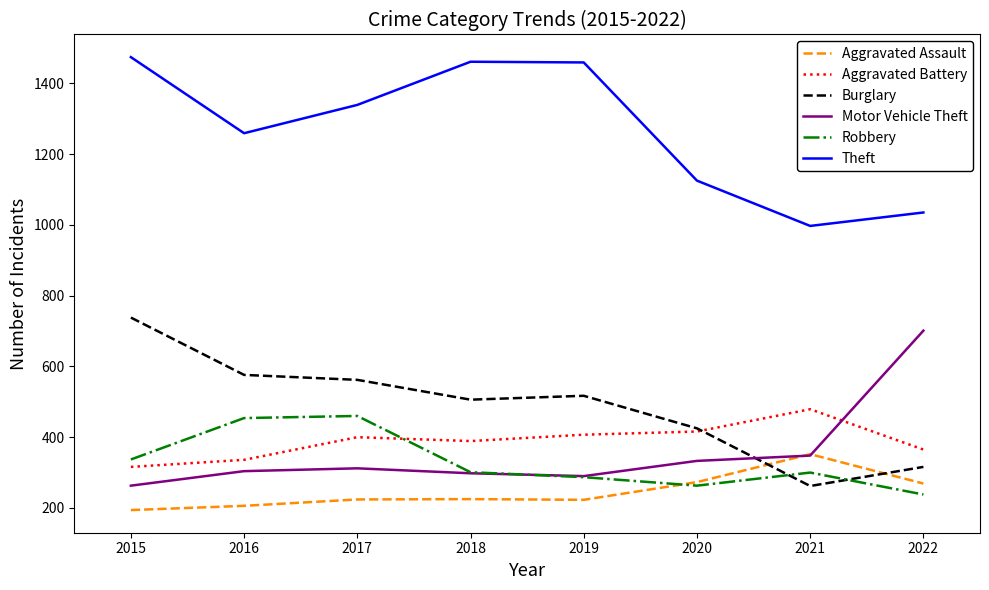

What is the approximate value of Theft at 2018, to the nearest 50?

1450